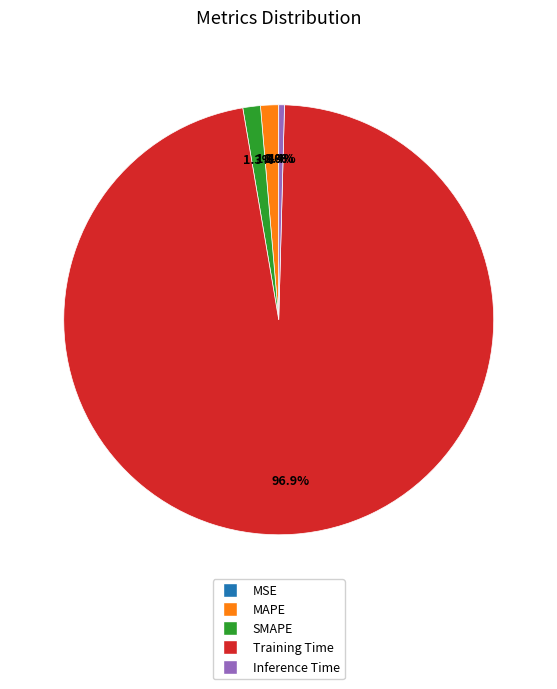

What percentage do Inference Time and MAPE together represent?

1.8%